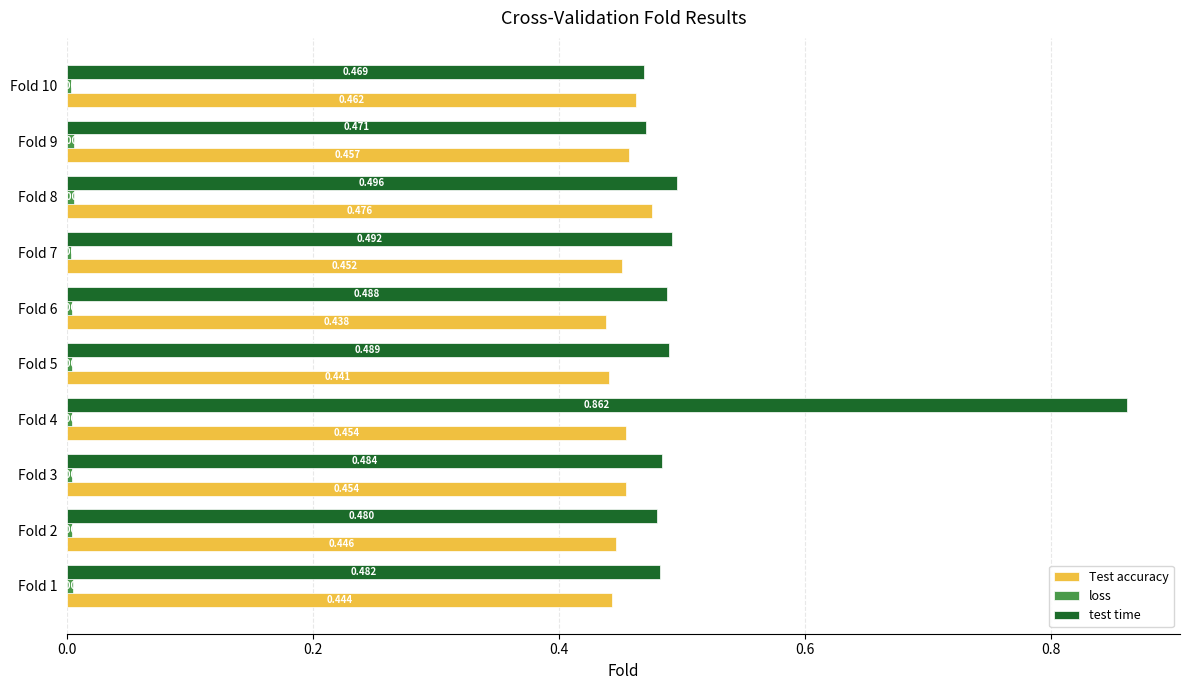

Count the number of data series in this chart.

3